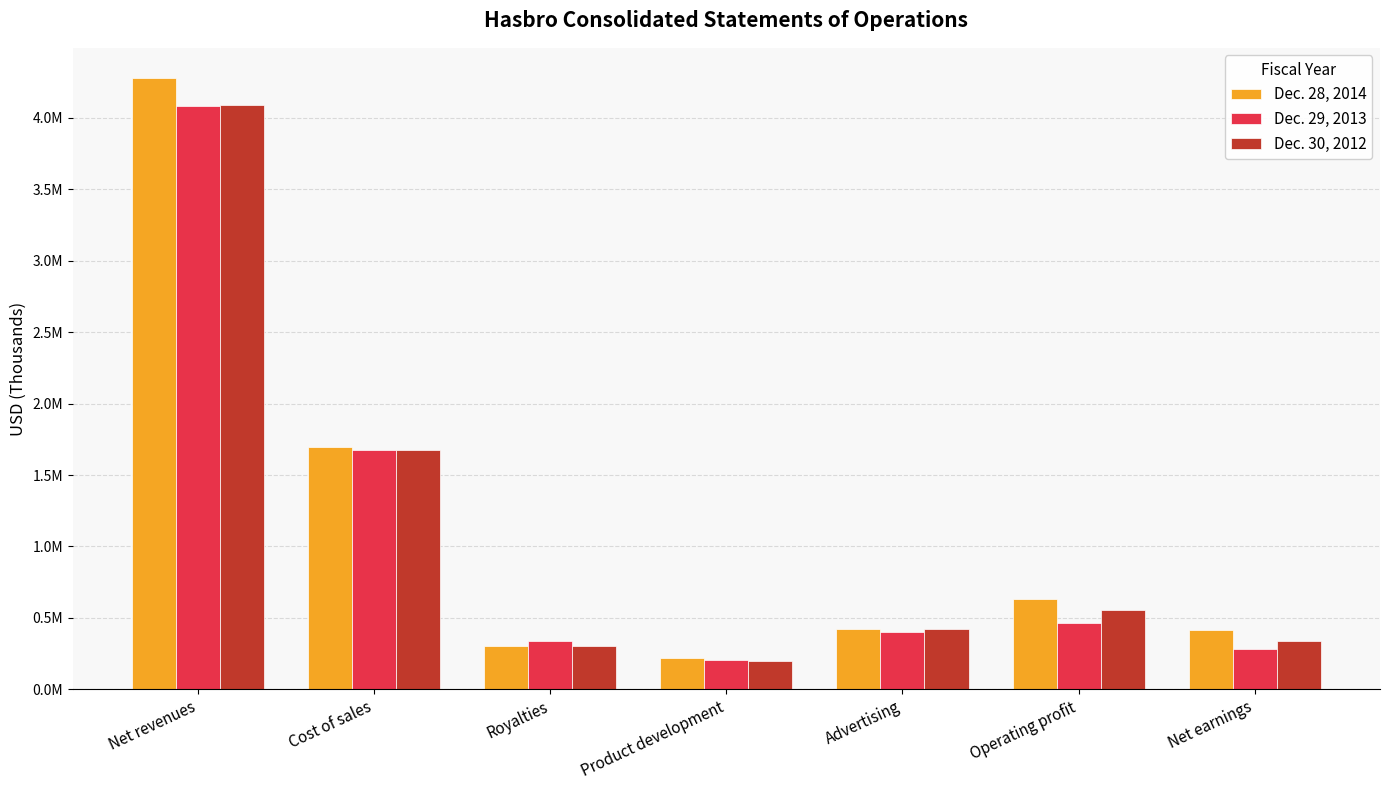

At how many categories does at least one series exceed 1714981?

1